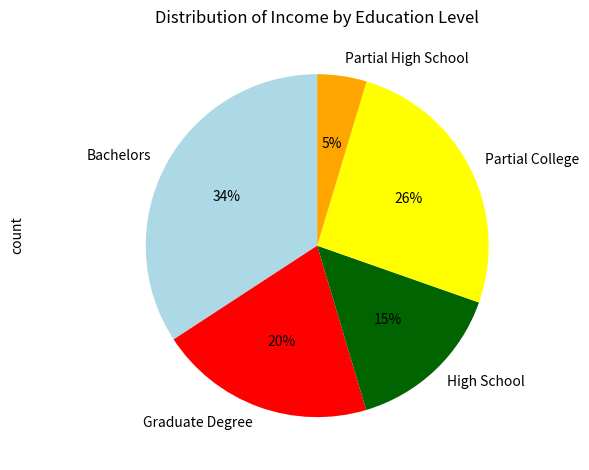

To the nearest percent, what is the difference between the High School and Graduate Degree slice percentages?

5%